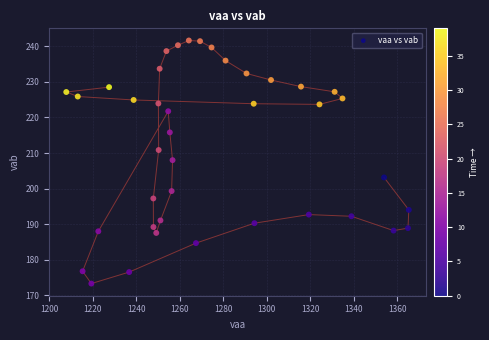

What is the range of Y values (max minus min)?

68.4